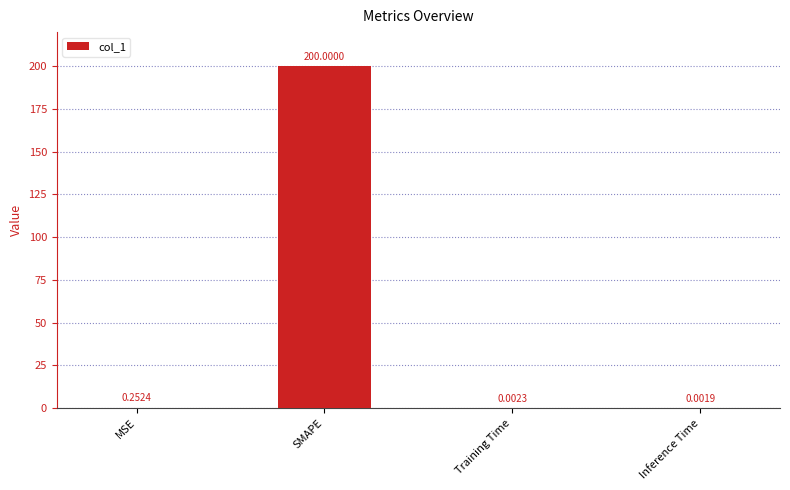

What is the change in value from SMAPE to Inference Time?

-200.0